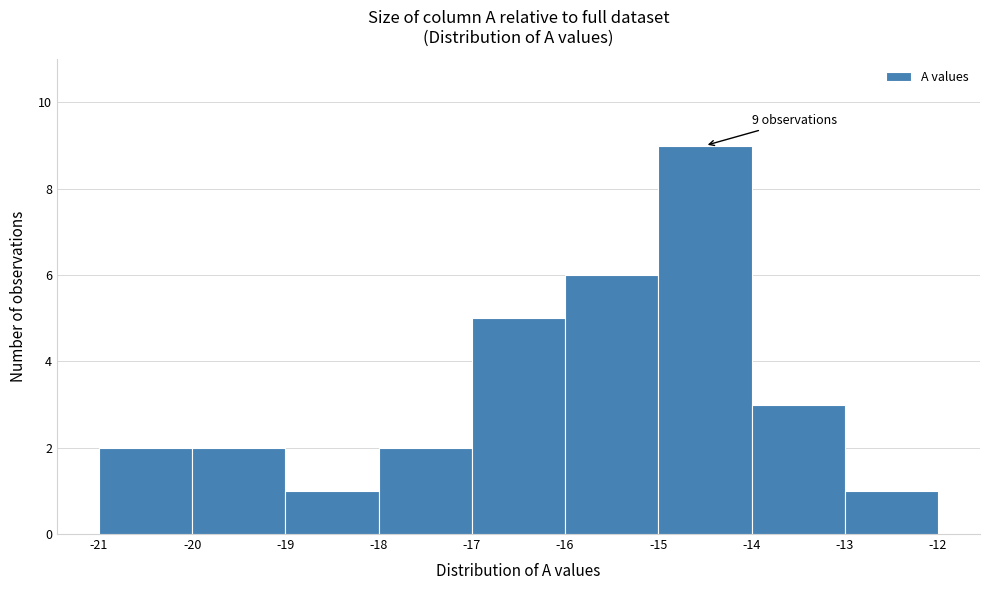

Which range on the x-axis has the tallest bar?

-15 to -14